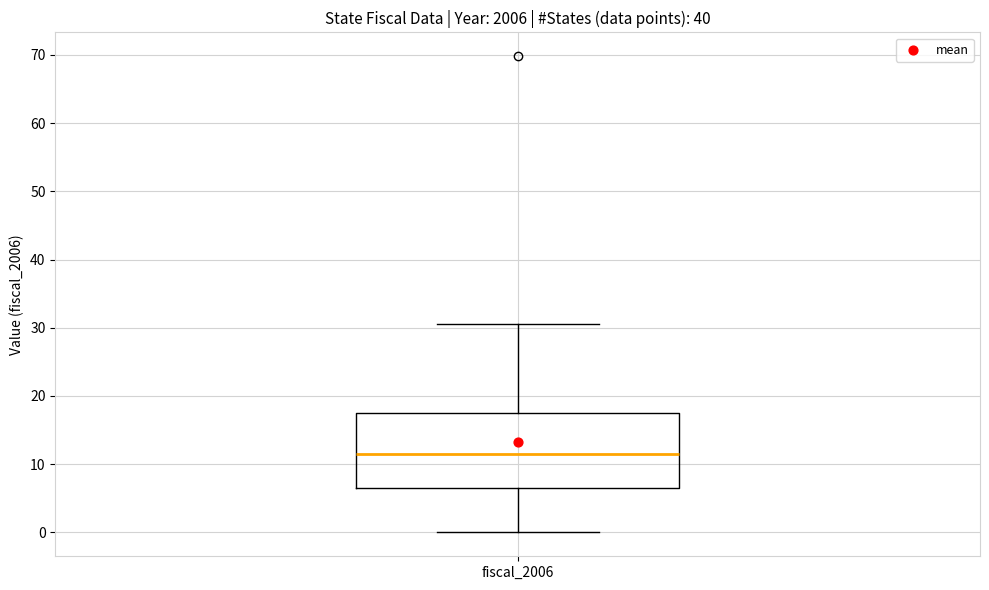

Transcribe this box plot: give where the median line is, the range the box spans, and where the two whiskers end, as read against the y-axis. The values are not printed on the chart, so give them approximately, as read against the axis.

median 12, box 7 to 17, whiskers 0 to 31